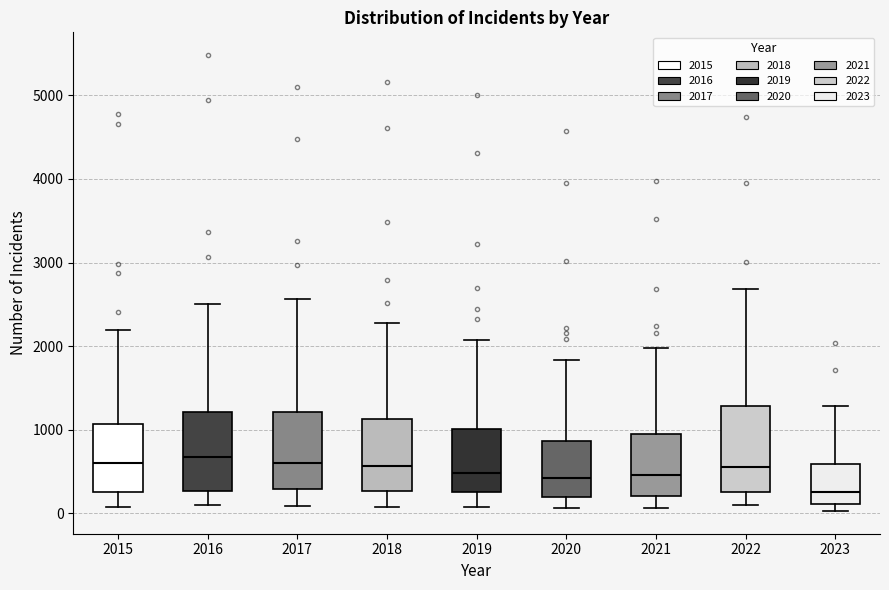

Reading left to right, read every box against the y-axis: the position of its median line, the range the box covers, and the ends of its whiskers. The values are not printed on the chart, so give them approximately, as read against the axis.

2015: median 600, box 300 to 1100, whiskers 100 to 2200
2016: median 700, box 300 to 1200, whiskers 100 to 2500
2017: median 600, box 300 to 1200, whiskers 100 to 2600
2018: median 600, box 300 to 1100, whiskers 100 to 2300
2019: median 500, box 300 to 1000, whiskers 100 to 2100
2020: median 400, box 200 to 900, whiskers 100 to 1800
2021: median 500, box 200 to 900, whiskers 100 to 2000
2022: median 600, box 300 to 1300, whiskers 100 to 2700
2023: median 300, box 100 to 600, whiskers 0 to 1300